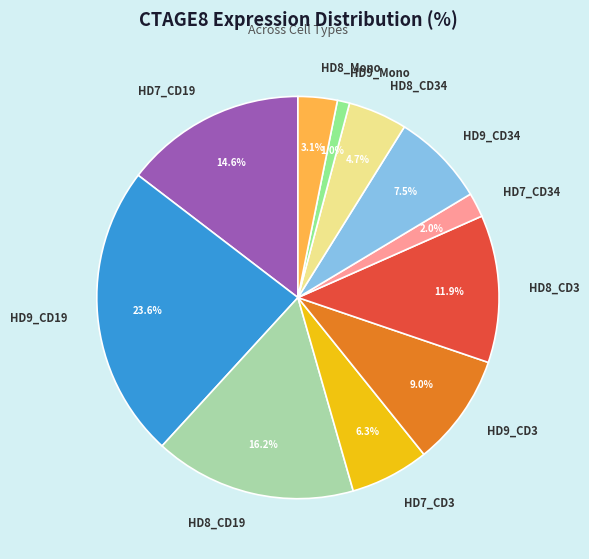

How many slices are in this pie chart?

11